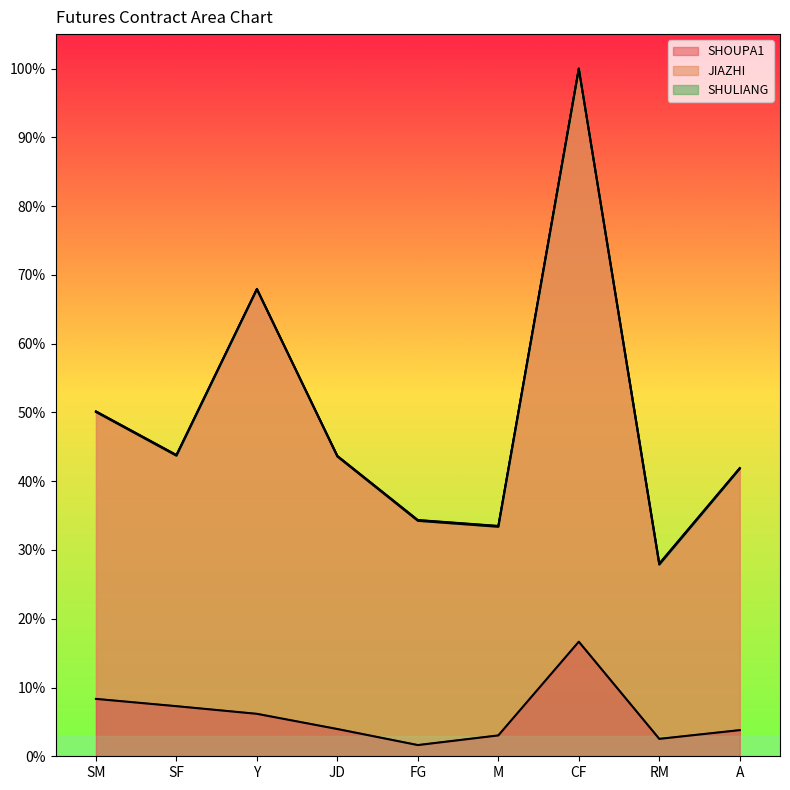

List the series in order of their overall mean, lowest first.

SHOUPA1, JIAZHI